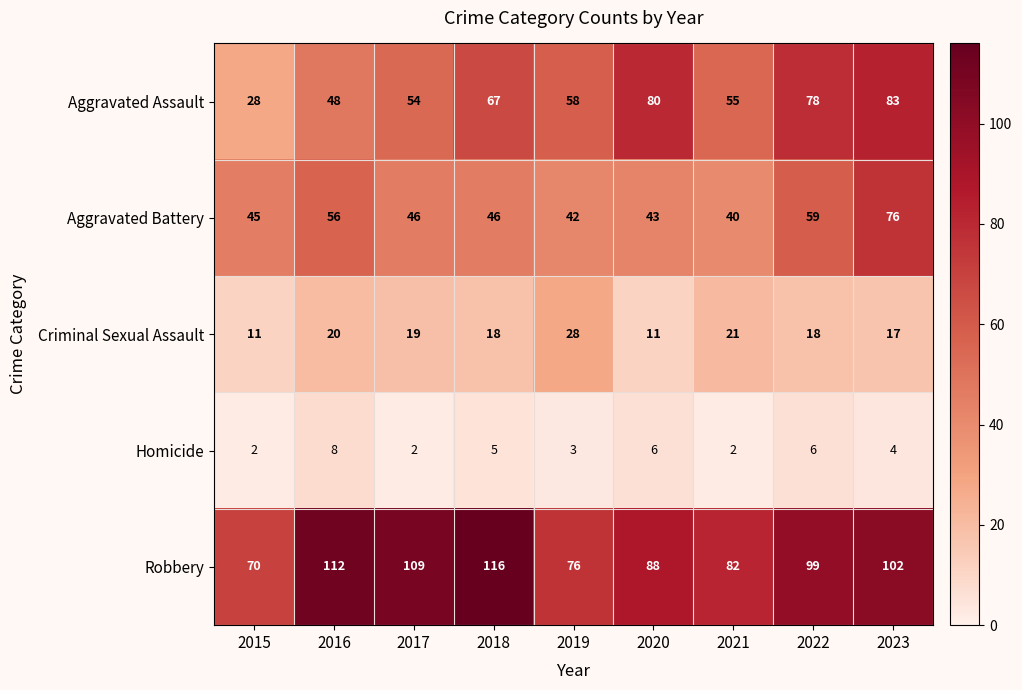

At which label does Aggravated Assault first exceed 58?

2018